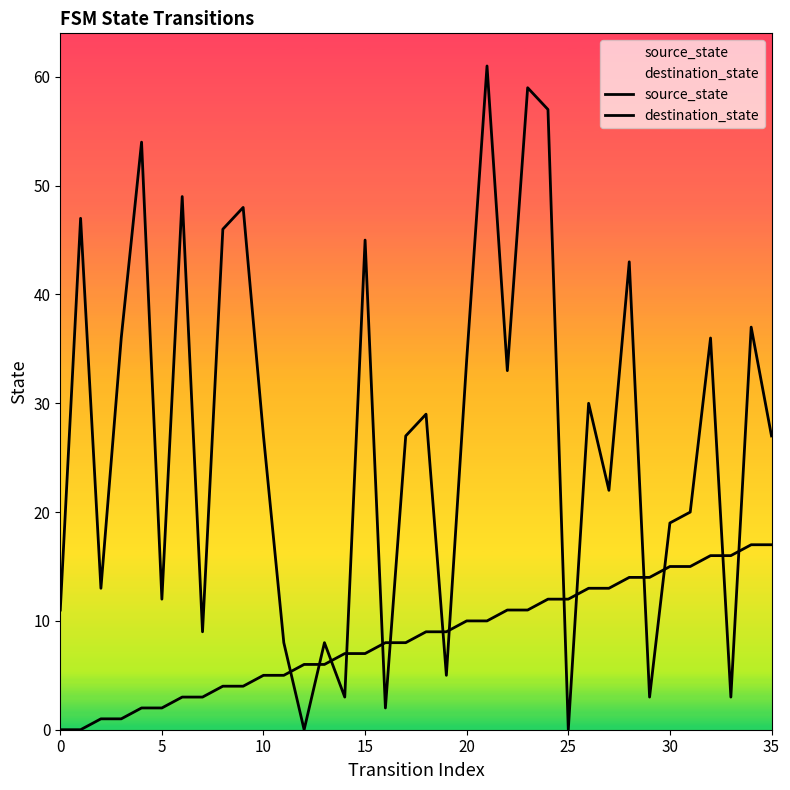

After their last crossing, which series has the higher values: source_state or destination_state?

destination_state